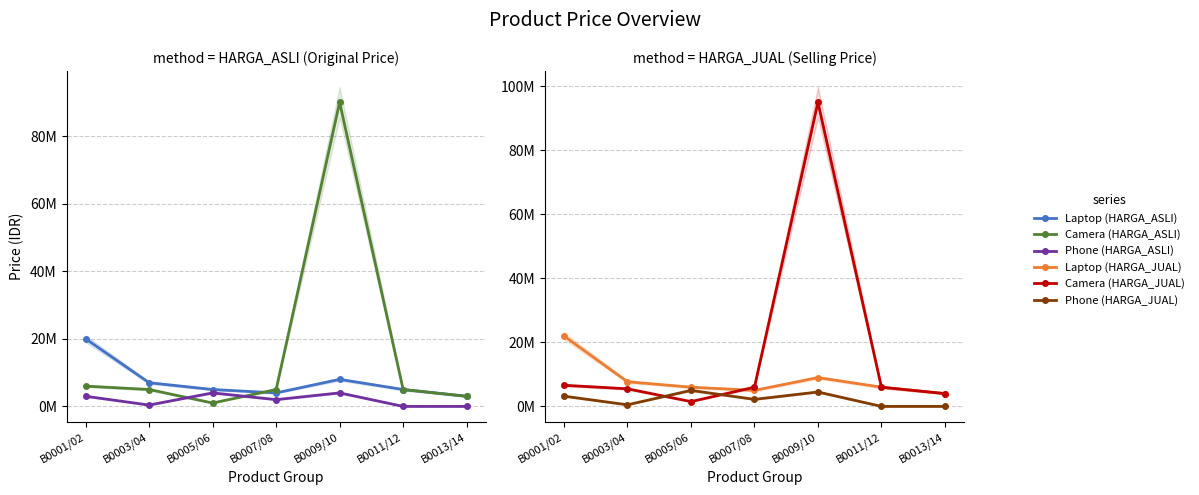

Reading left to right, extract all data points from this chart.

Laptop (HARGA_ASLI): 20000000	7000000	5000000	4000000	8000000	5000000	3000000
Camera (HARGA_ASLI): 6000000	5000000	1000000	5000000	90000000	5000000	3000000
Phone (HARGA_ASLI): 3000000	400000	4000000	2000000	4000000	0	0
Laptop (HARGA_JUAL): 22000000	7700000	6000000	5000000	9000000	6000000	4000000
Camera (HARGA_JUAL): 6600000	5500000	1500000	6000000	95000000	6000000	4000000
Phone (HARGA_JUAL): 3200000	500000	5000000	2200000	4500000	0	0